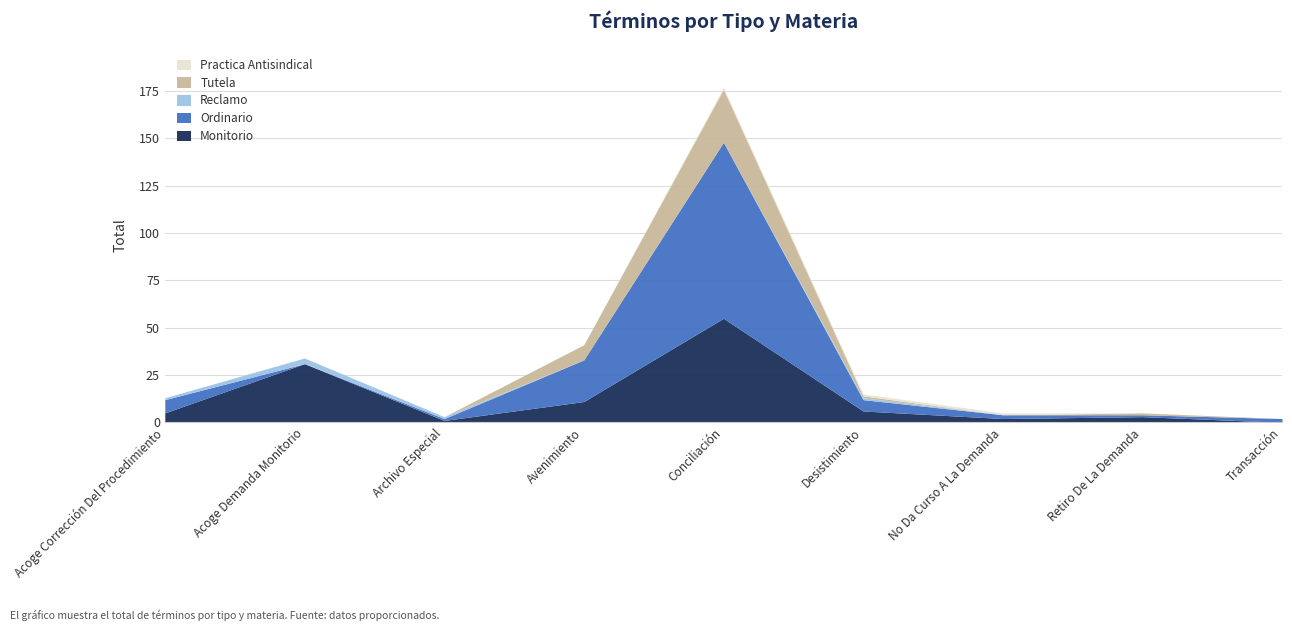

What is the difference between the second highest and second lowest values in the Reclamo series?

1